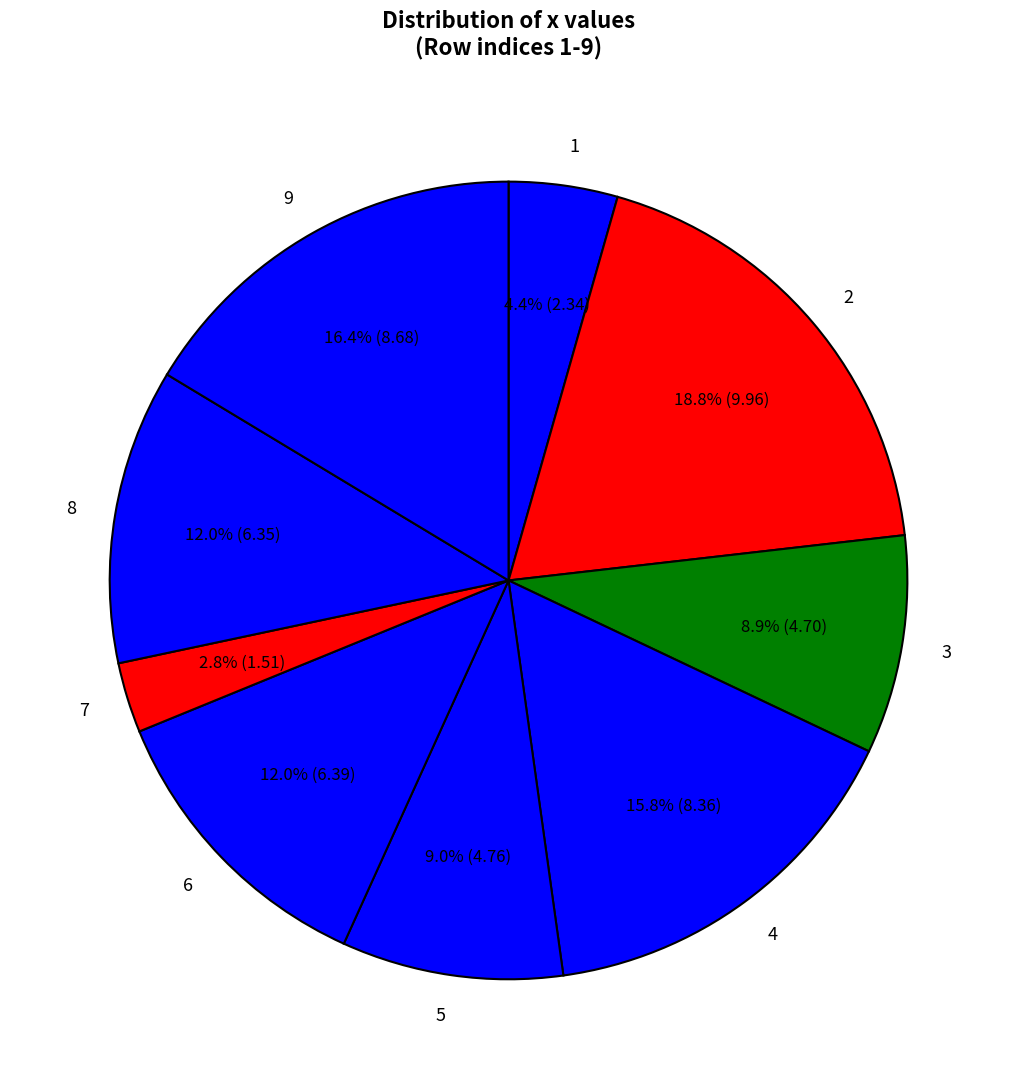

Which slice is the largest?

2